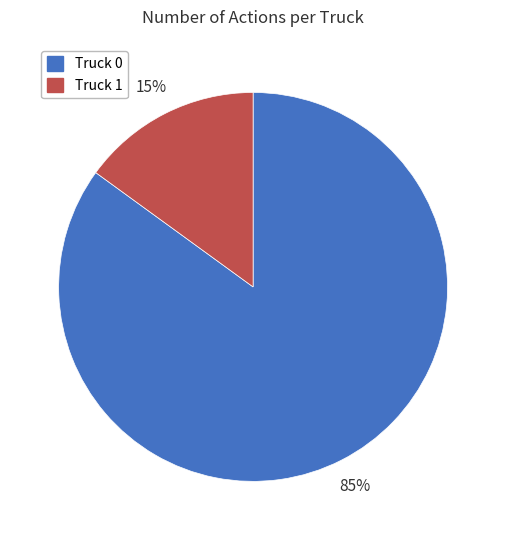

To the nearest percent, what percentage of the pie is Truck 1?

15%